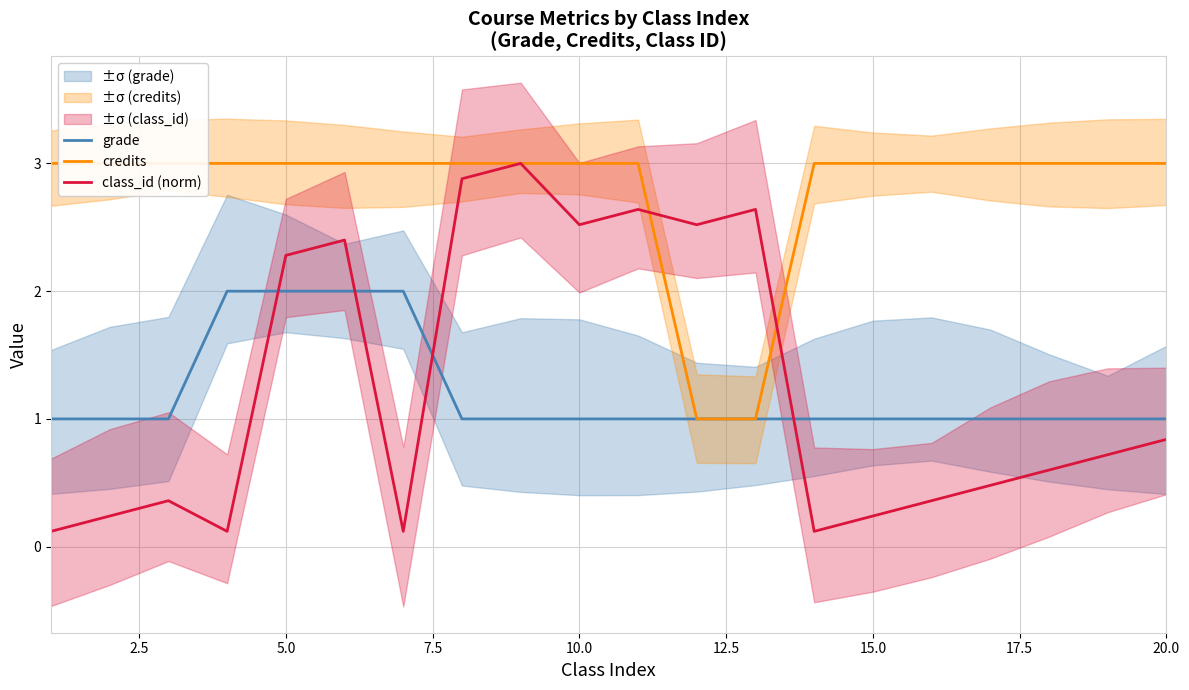

What is the value of the grade point at the 17th from the left?

1.0